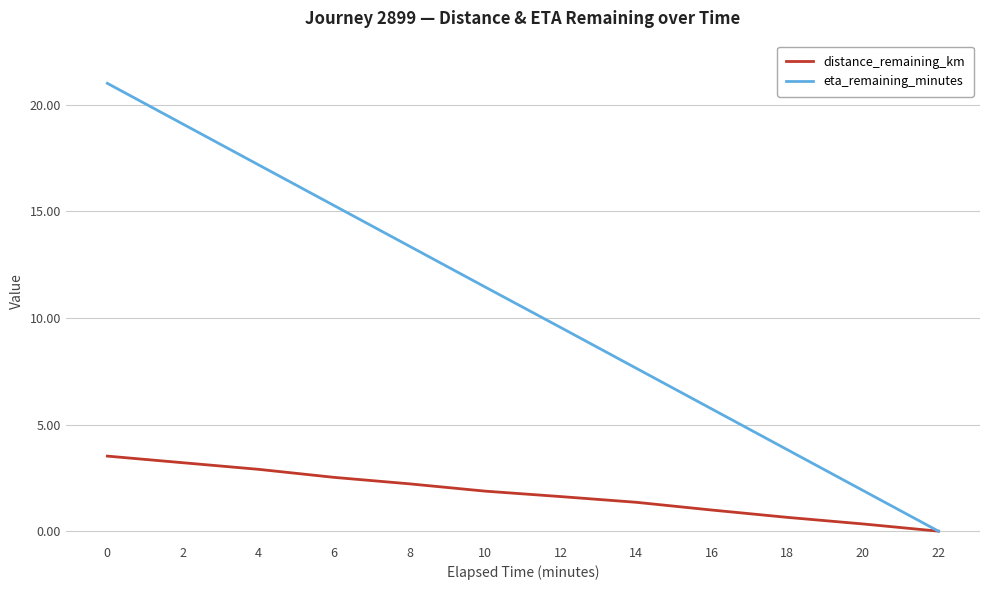

What is the greatest value displayed?

21.0